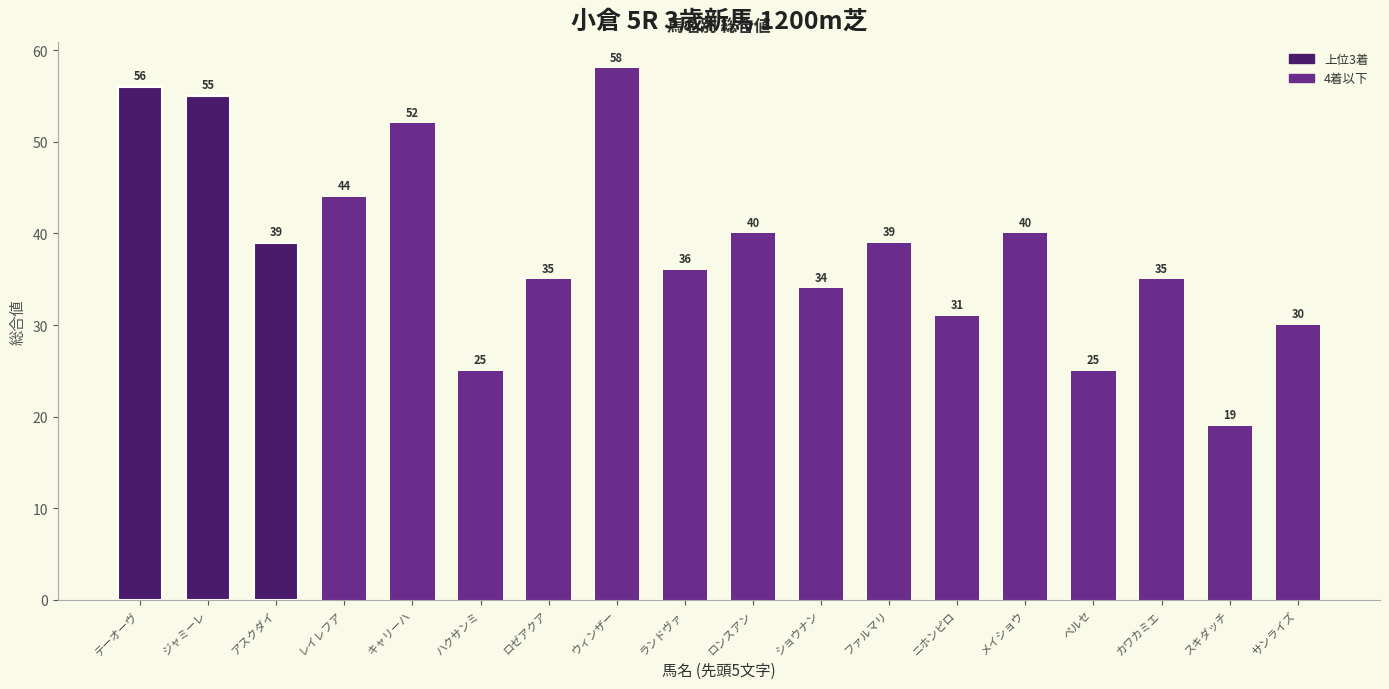

Is it true that the value at メイショウ is 40?

True